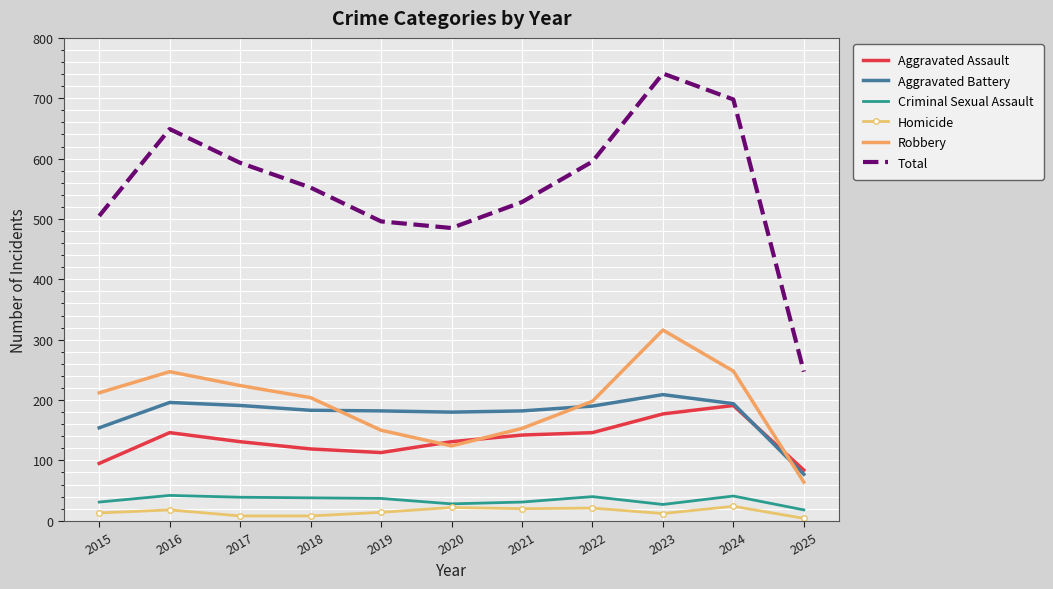

What is the greatest value displayed?

741